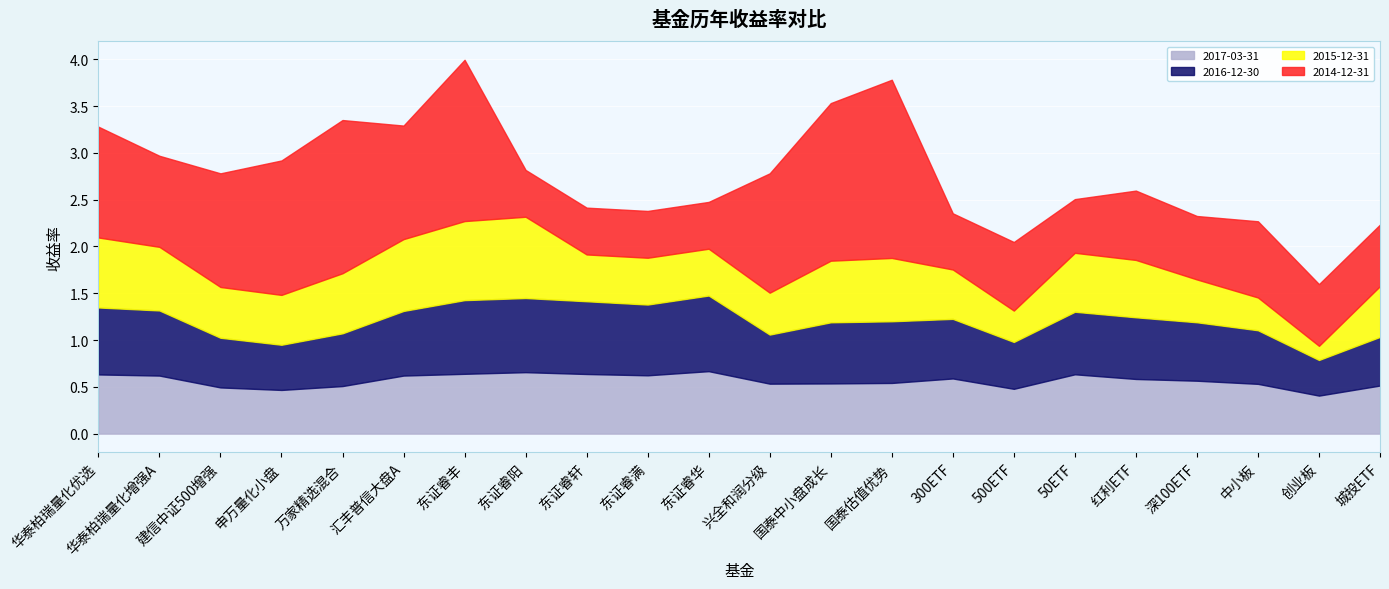

Read the 2017-03-31 value at 500ETF.

0.5